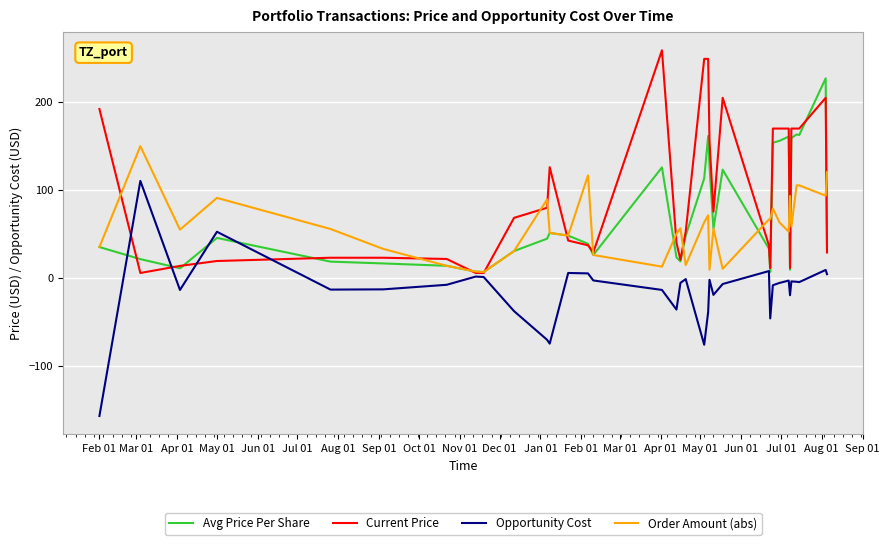

Which series has the largest total across all categories?

Current Price